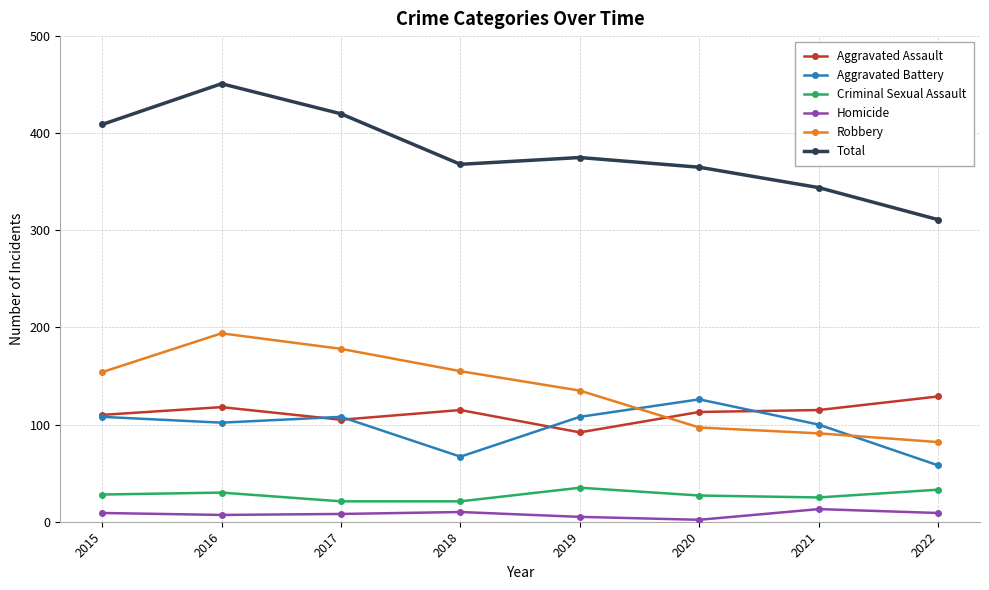

How many values in the Criminal Sexual Assault series are below 28?

4